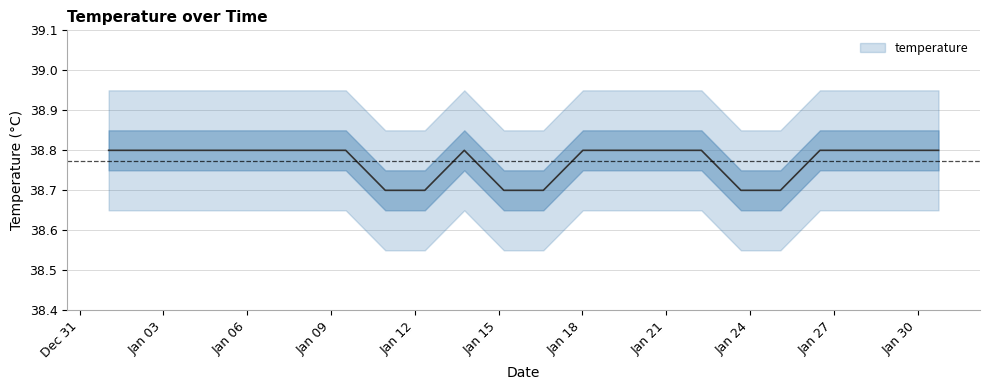

Rank the categories by value from lowest to highest.

2015-01-10 22:40:00, 2015-01-12 08:37:08, 2015-01-15 04:31:25, 2015-01-16 14:28:34, 2015-01-23 16:14:17, 2015-01-25 02:11:25, 2015-01-01 01:00:00, 2015-01-02 10:57:08, 2015-01-03 20:54:17, 2015-01-05 06:51:25, 2015-01-06 16:48:34, 2015-01-08 02:45:42, 2015-01-09 12:42:51, 2015-01-13 18:34:17, 2015-01-18 00:25:42, 2015-01-19 10:22:51, 2015-01-20 20:20:00, 2015-01-22 06:17:08, 2015-01-26 12:08:34, 2015-01-27 22:05:42, 2015-01-29 08:02:51, 2015-01-30 18:00:00